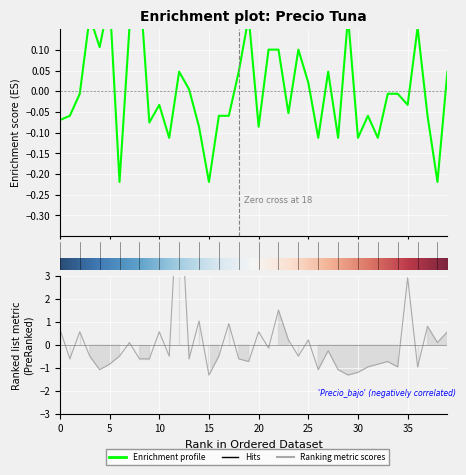

Reading left to right, extract all data points from this chart.

Precio $/Kg: -0.1	-0.1	-0.0	0.2	0.1	0.2	-0.2	0.2	0.3	-0.1	-0.0	-0.1	0.0	0.0	-0.1	-0.2	-0.1	-0.1	0.0	0.2	-0.1	0.1	0.1	-0.1	0.1	0.0	-0.1	0.0	-0.1	0.2	-0.1	-0.1	-0.1	-0.0	-0.0	-0.0	0.2	-0.1	-0.2	0.0
Volumen: 0.7	-0.6	0.6	-0.5	-1.1	-0.8	-0.5	0.1	-0.6	-0.6	0.6	-0.5	7.6	-0.6	1.1	-1.3	-0.5	0.9	-0.6	-0.7	0.6	-0.1	1.5	0.2	-0.5	0.2	-1.1	-0.2	-1.1	-1.3	-1.2	-0.9	-0.8	-0.7	-0.9	2.9	-0.9	0.8	0.1	0.6